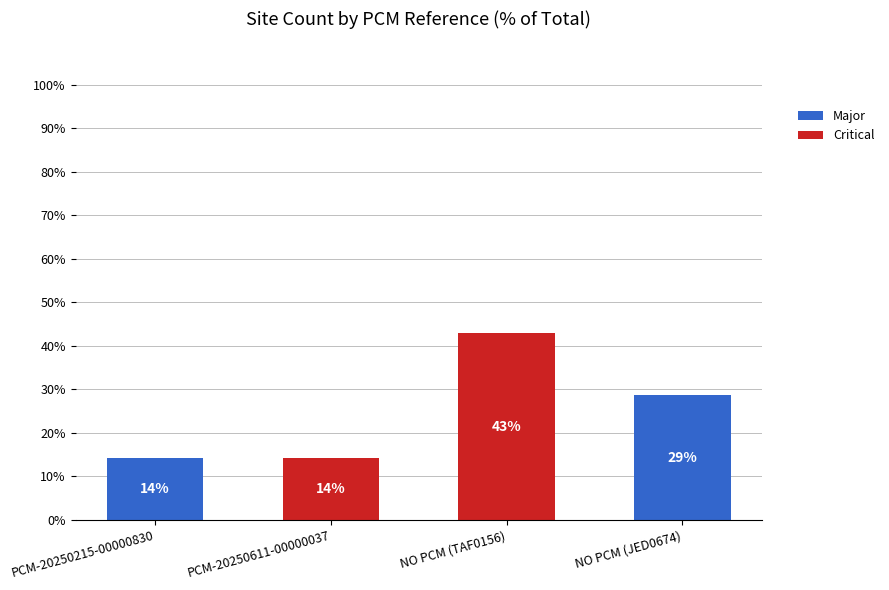

Are the bars grouped side by side (vs. stacked)?

No